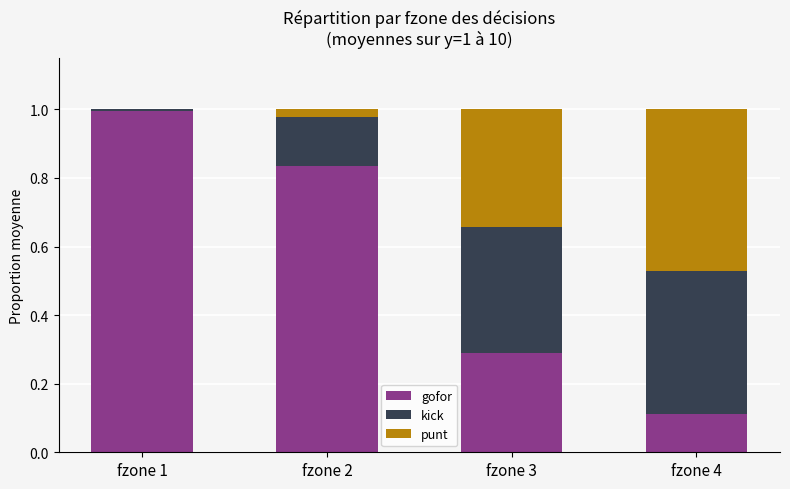

At which label does gofor reach its peak?

fzone 1